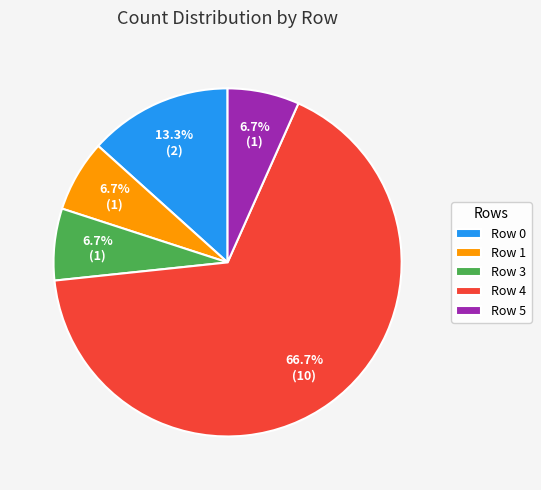

What is the largest slice in the pie chart?

Row 4